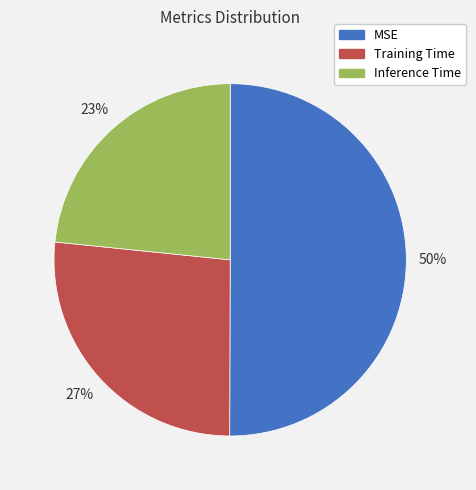

Is it true that Inference Time is 23% of the pie?

True